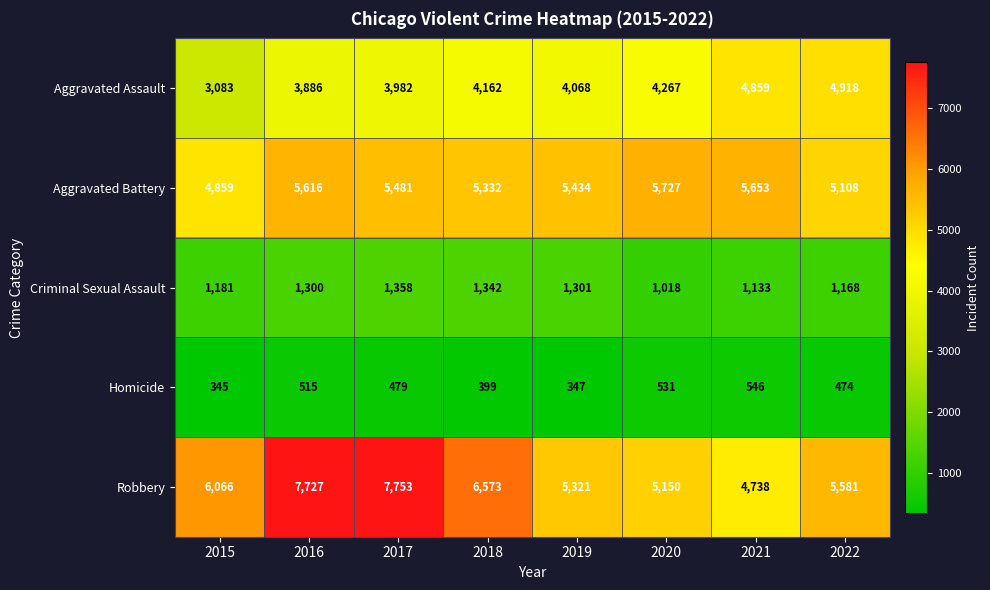

At how many categories does at least one series exceed 7391?

2